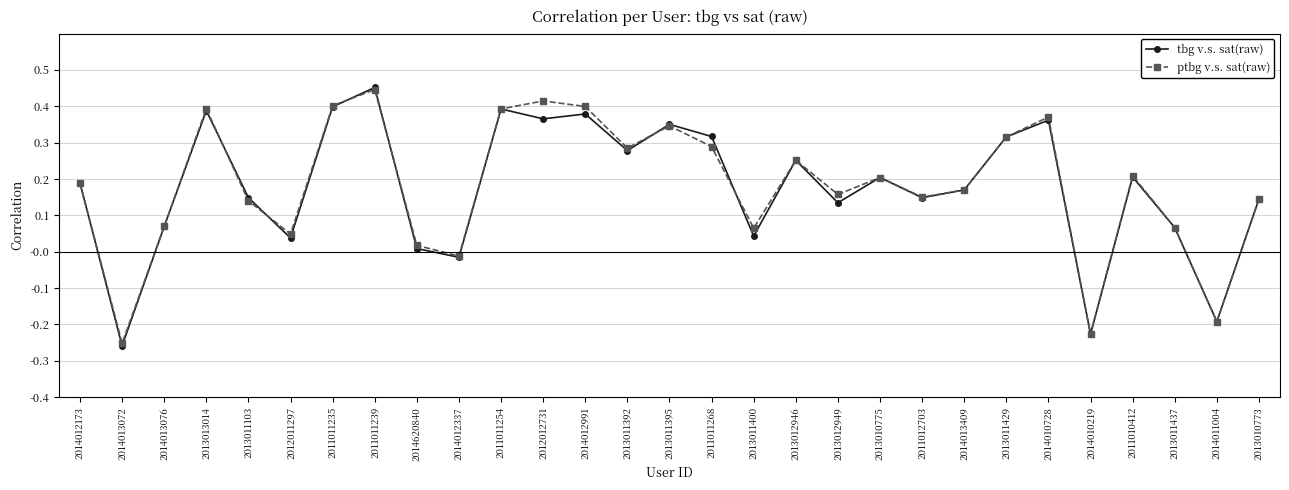

What is the difference between the maximum and minimum values in the tbg v.s. sat(raw) series?

0.7